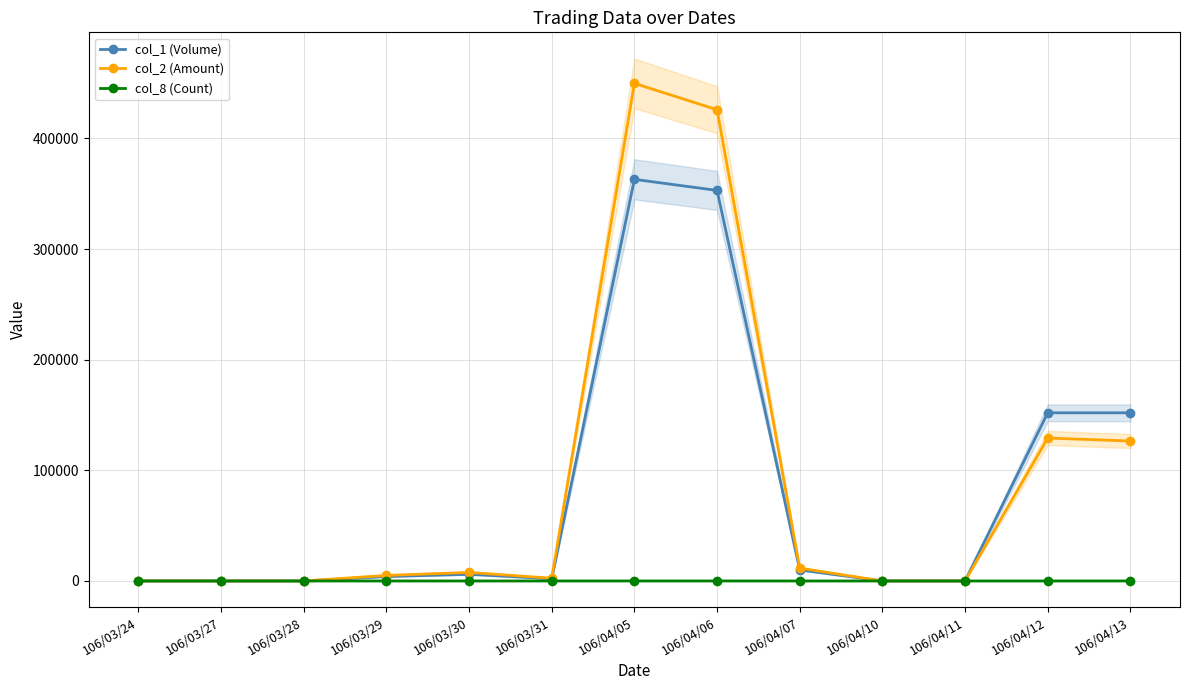

Reading left to right, what are all the values shown in this chart?

col_1 (Volume): 106/03/24=0	106/03/27=0	106/03/28=0	106/03/29=4000	106/03/30=6000	106/03/31=2000	106/04/05=363000	106/04/06=353000	106/04/07=10000	106/04/10=0	106/04/11=0	106/04/12=152000	106/04/13=152000
col_2 (Amount): 106/03/24=0	106/03/27=0	106/03/28=0	106/03/29=5000	106/03/30=7720	106/03/31=2480	106/04/05=449780	106/04/06=425900	106/04/07=11600	106/04/10=0	106/04/11=0	106/04/12=129200	106/04/13=126480
col_8 (Count): 106/03/24=0	106/03/27=0	106/03/28=0	106/03/29=1	106/03/30=2	106/03/31=1	106/04/05=7	106/04/06=8	106/04/07=1	106/04/10=0	106/04/11=0	106/04/12=1	106/04/13=6